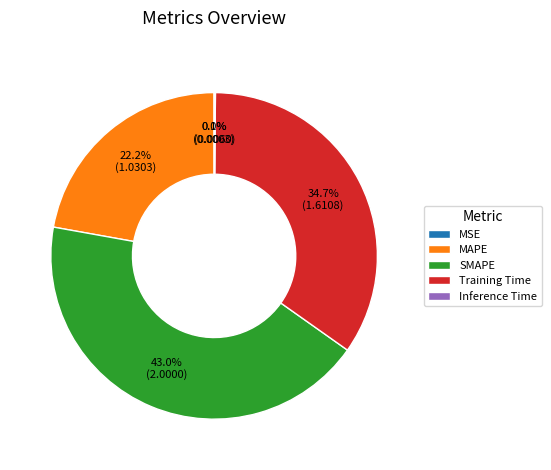

To the nearest percent, what portion does Training Time represent?

35%